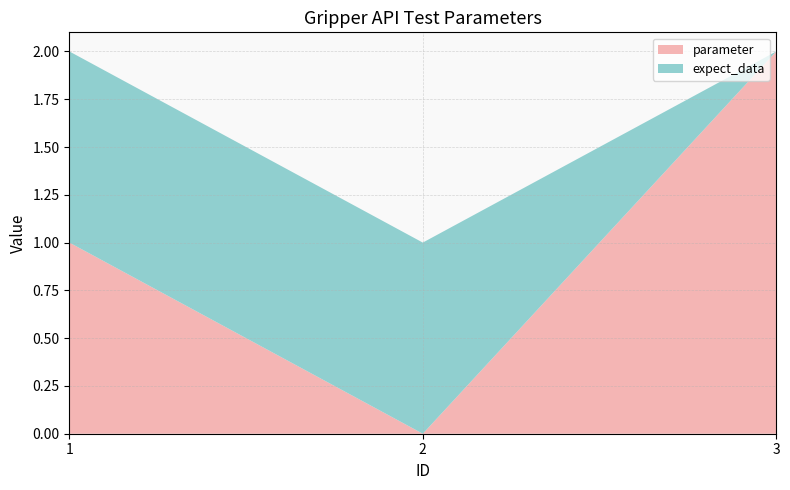

Reading left to right, extract all data points from this chart.

parameter: 1	0	2
expect_data: 1	1	0